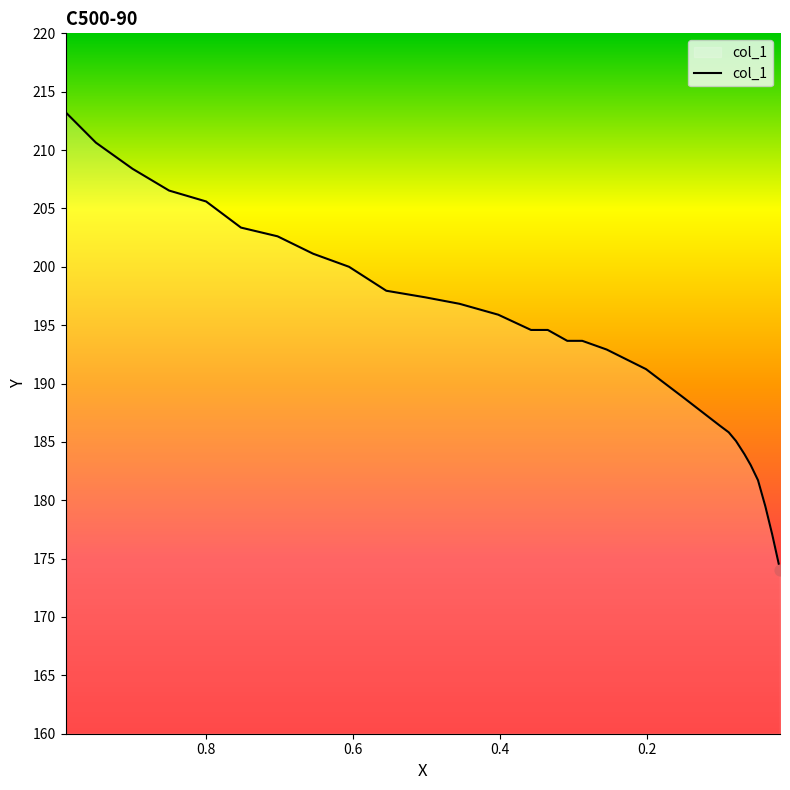

What is the ratio of the value at 0.5548 to the value at 0.9496?

0.9